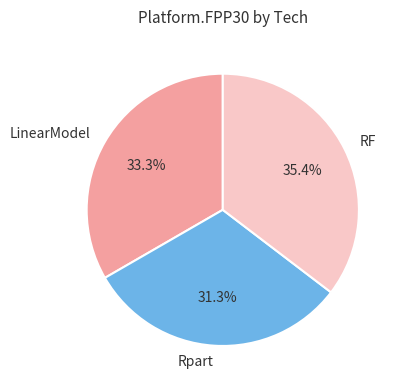

Is there a majority slice in this chart?

No